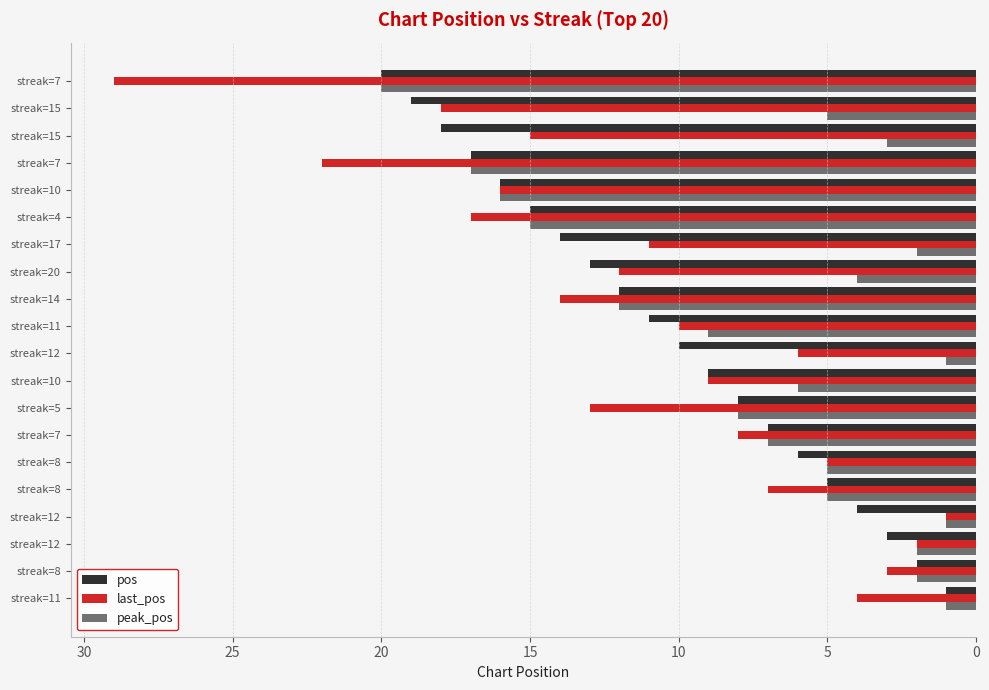

Which series has the widest spread of values?

last_pos